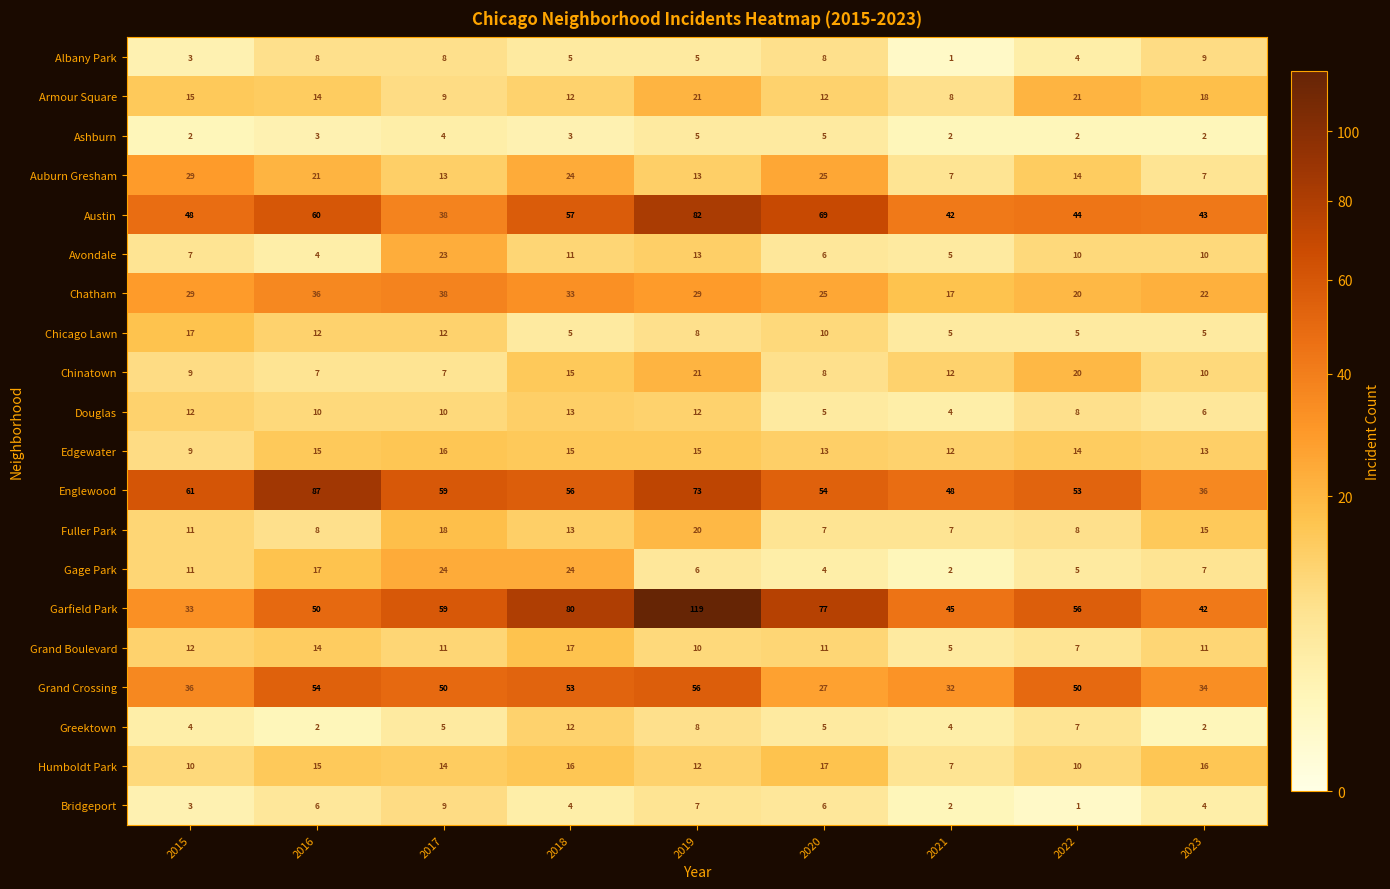

What is the greatest value displayed?

119